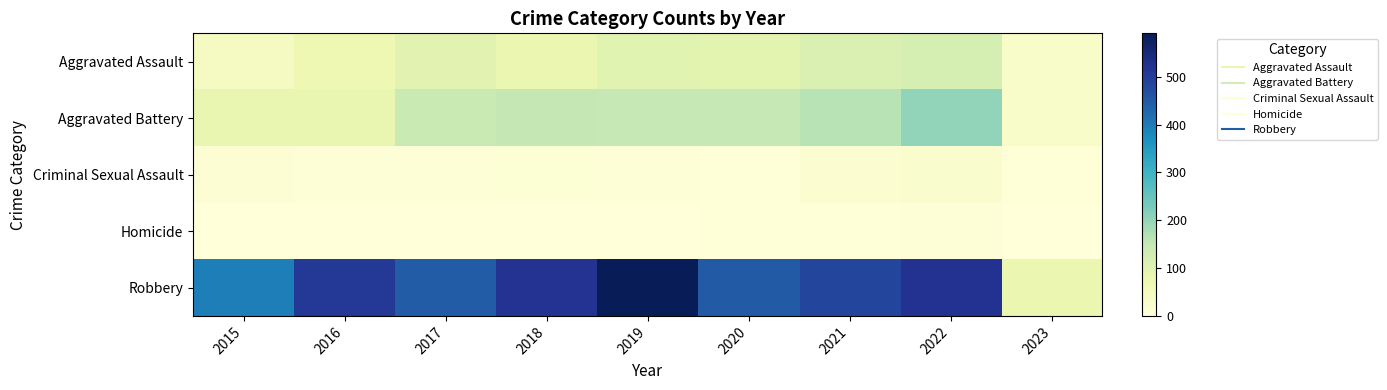

How many distinct data groups are displayed?

5